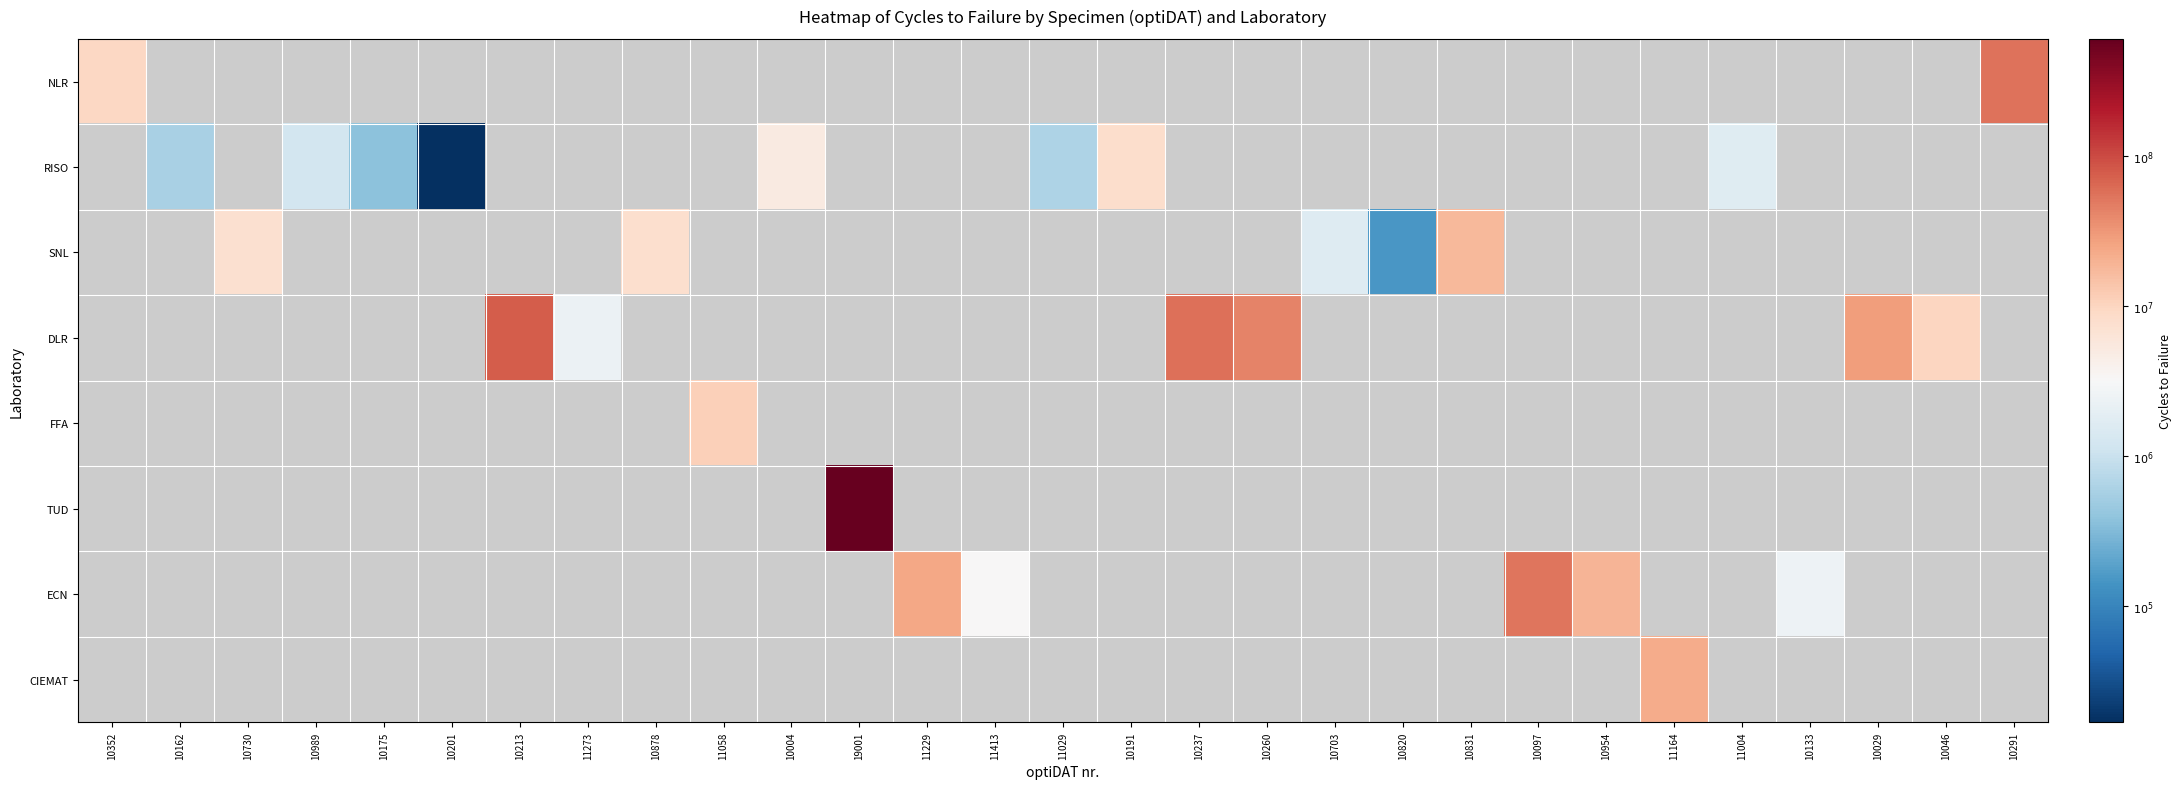

True or false: FFA has a value of 7.1 at 11058.

True